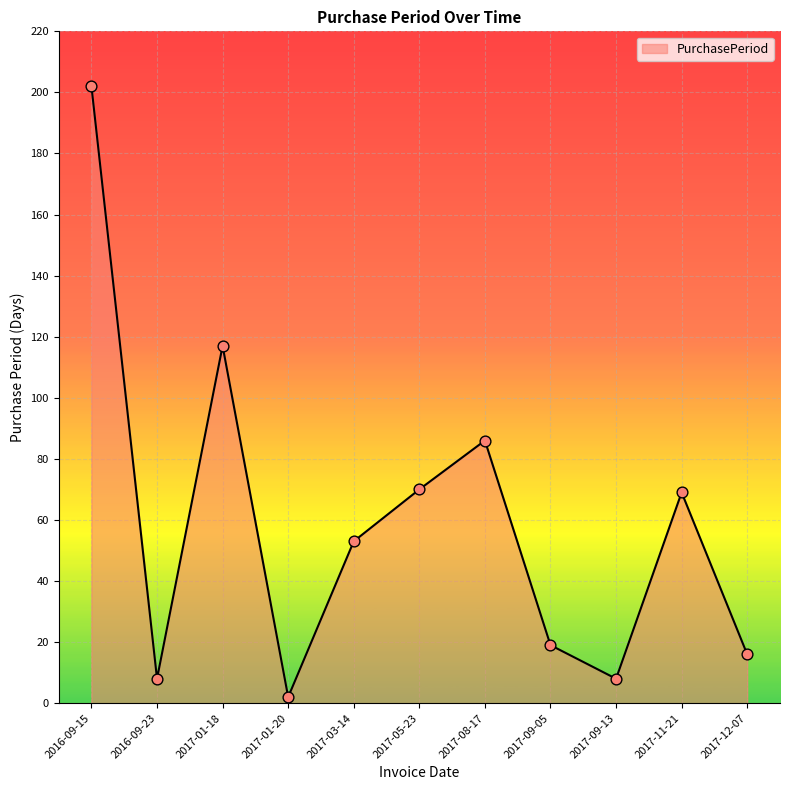

What is the change in value from 2017-05-23 to 2017-12-07?

-54